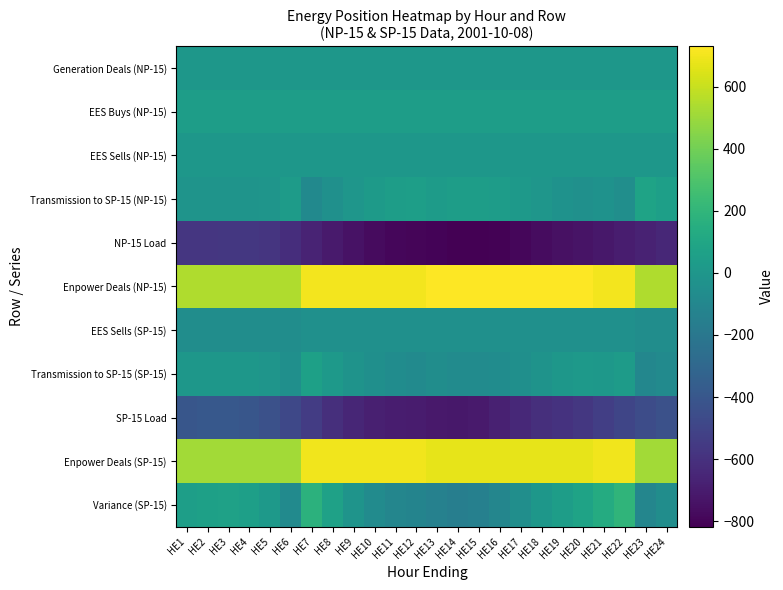

Count the number of data series in this chart.

11